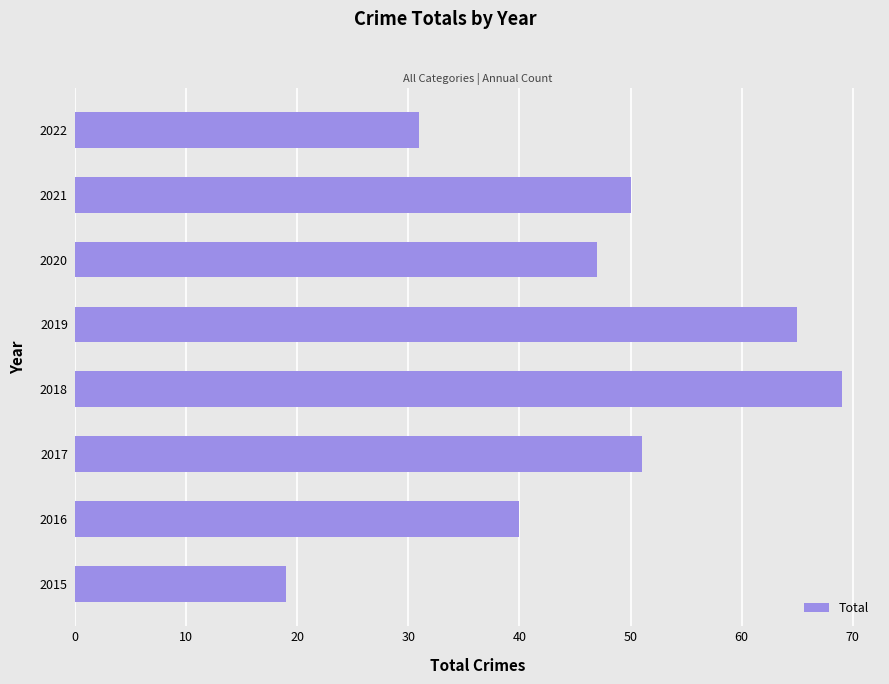

How many data points are less than 50?

4